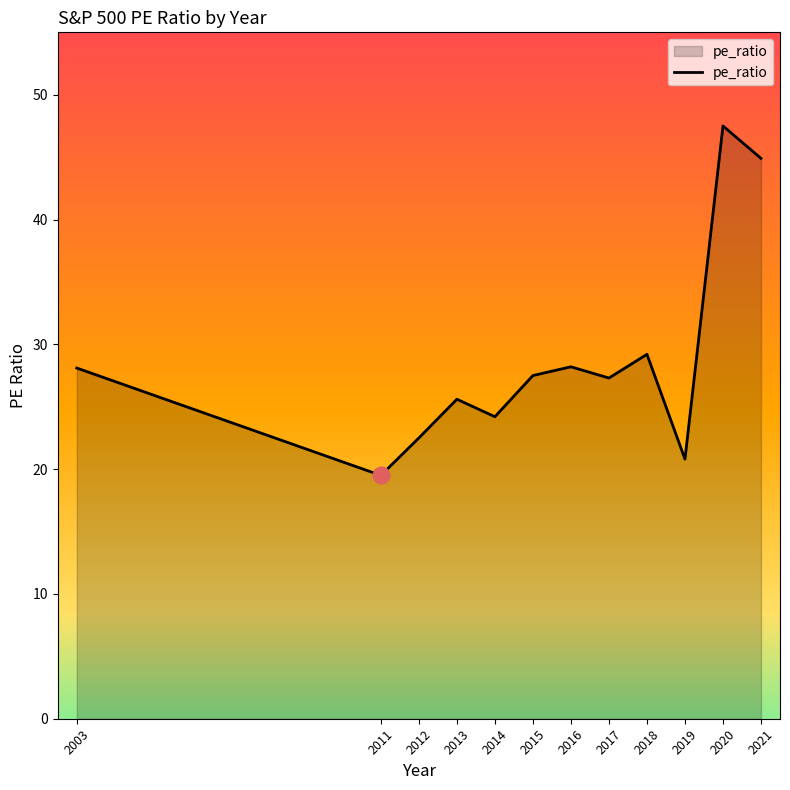

What is the difference between the values at 2011 and 2018?

9.7